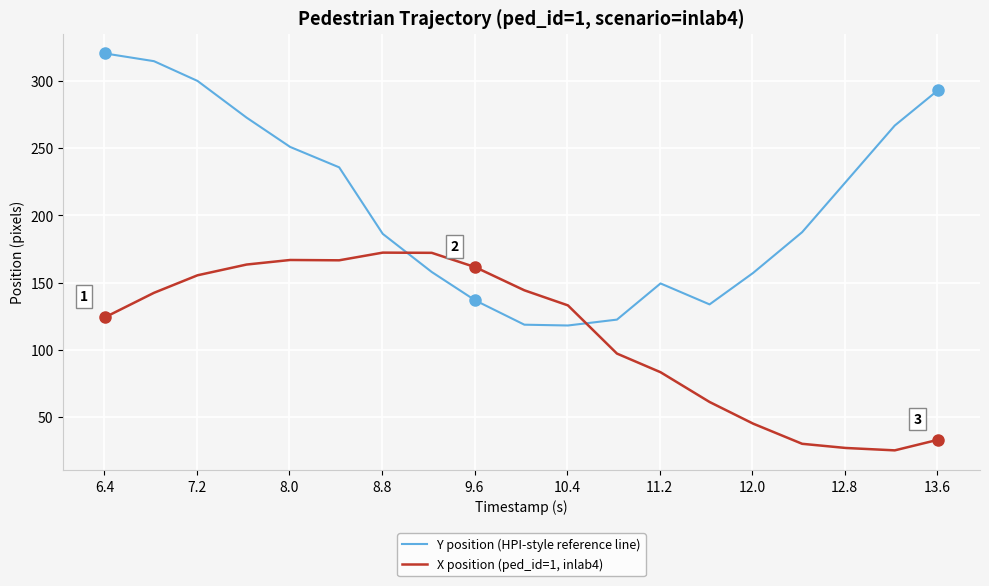

What is the difference between the maximum and minimum values in the Y position (HPI-style reference line) series?

202.4